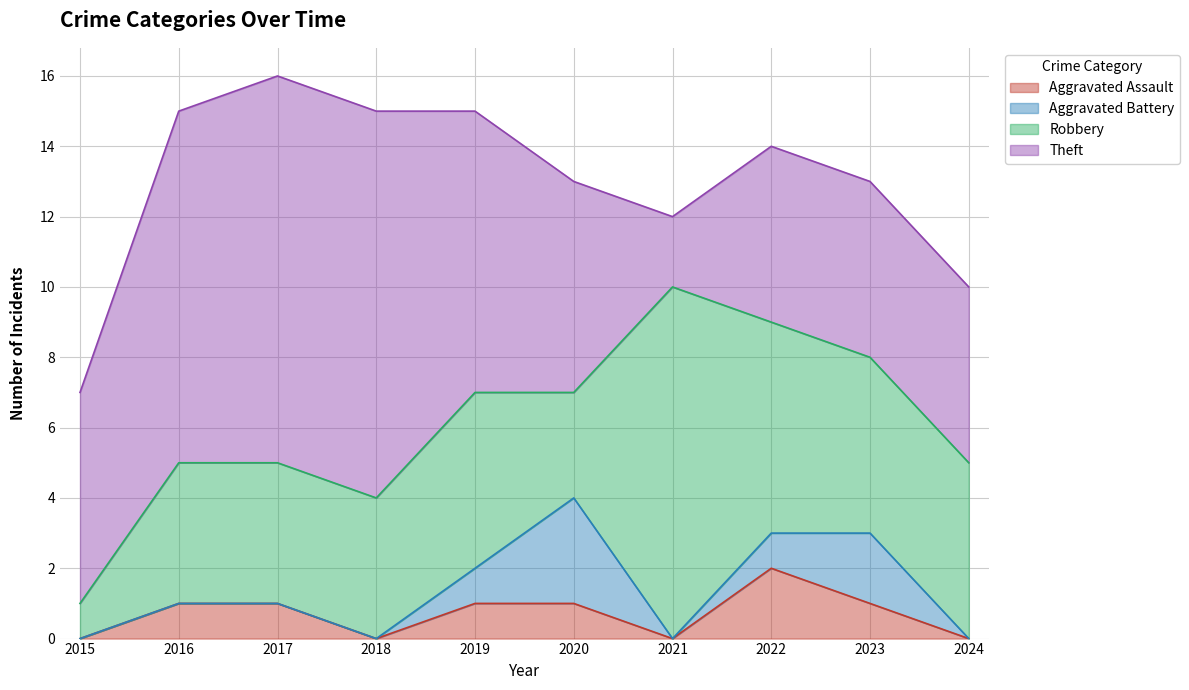

What is the value of the Theft point at the 2nd from the left?

10